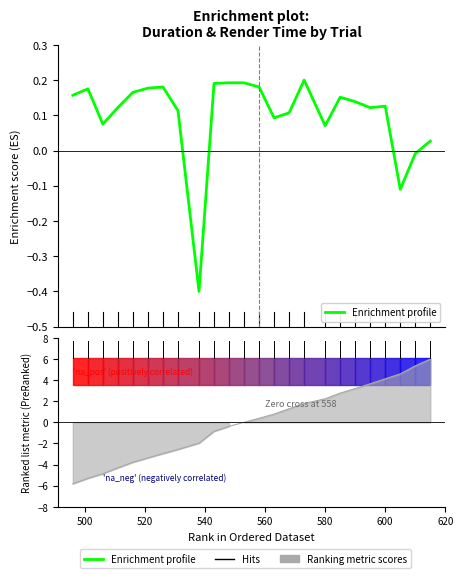

The chart shows a value of 0.1 at 19. True or false?

False